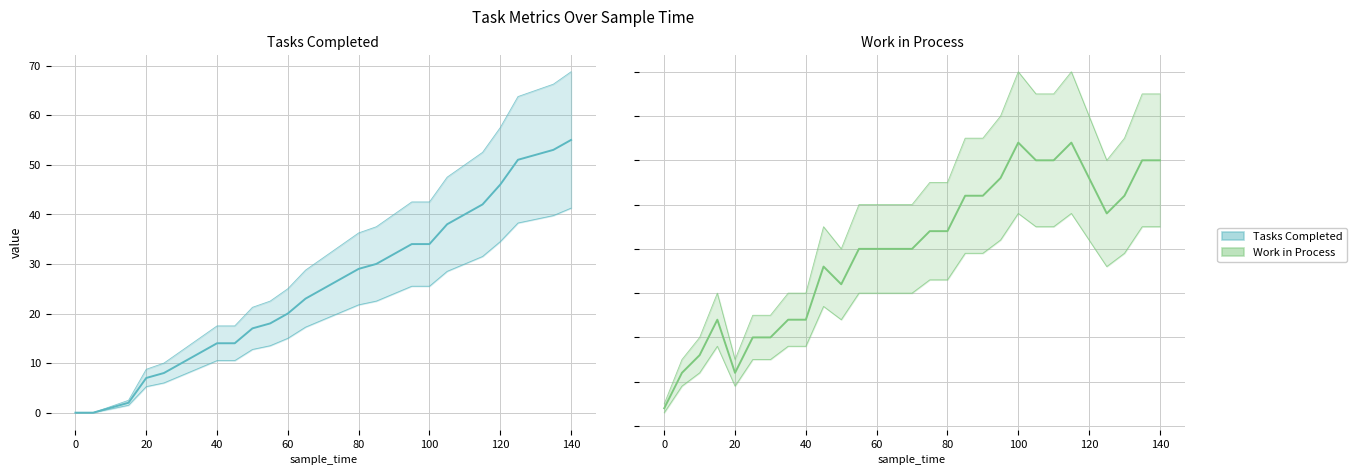

Rank the series by their maximum value, from lowest to highest.

work_in_process, tasks_completed